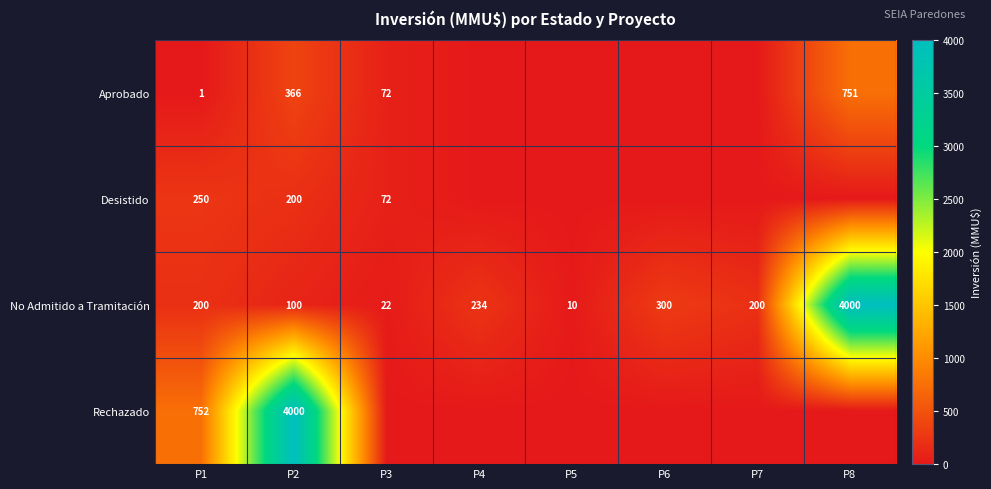

What is the difference between the maximum and second lowest values in the No Admitido a Tramitación series?

3978